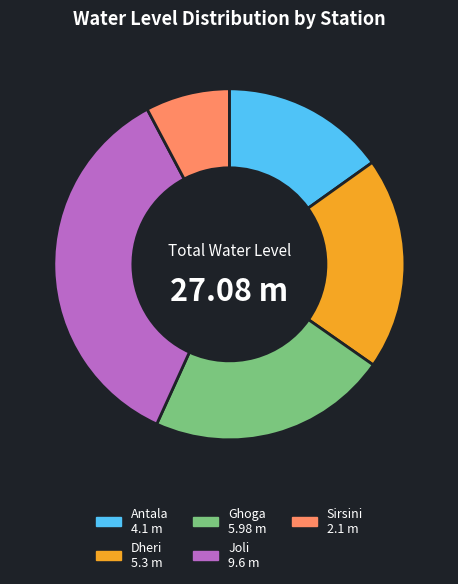

True or false: Sirsini accounts for 14% of the total.

False